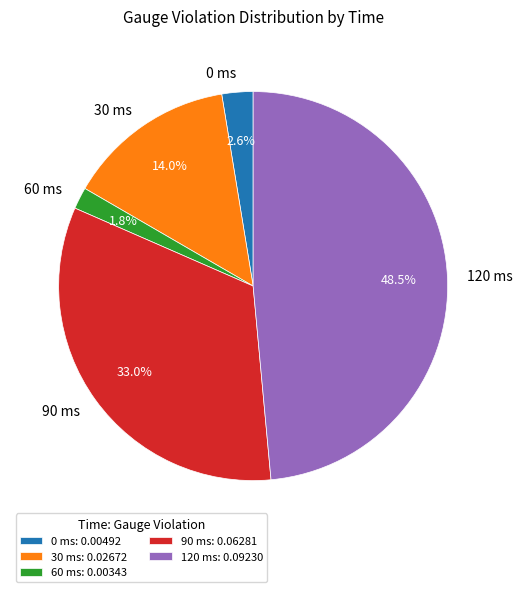

How much of the chart is everything except 60 ms?

98.2%